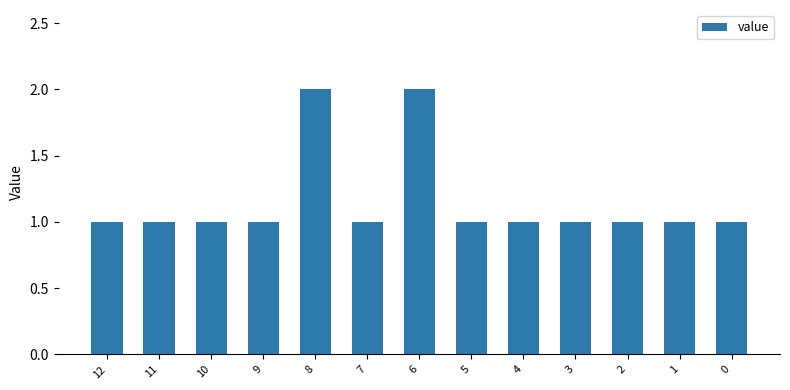

Approximately how many times larger is the value at 8 compared to 10?

2.0